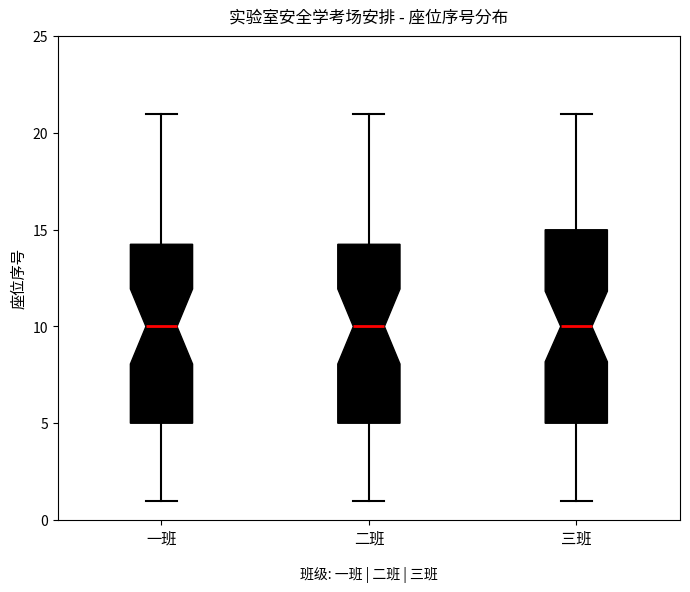

Where is the lower edge of the box for 二班 on the y-axis? The values are not printed on the chart, so give them approximately, as read against the axis.

5.0